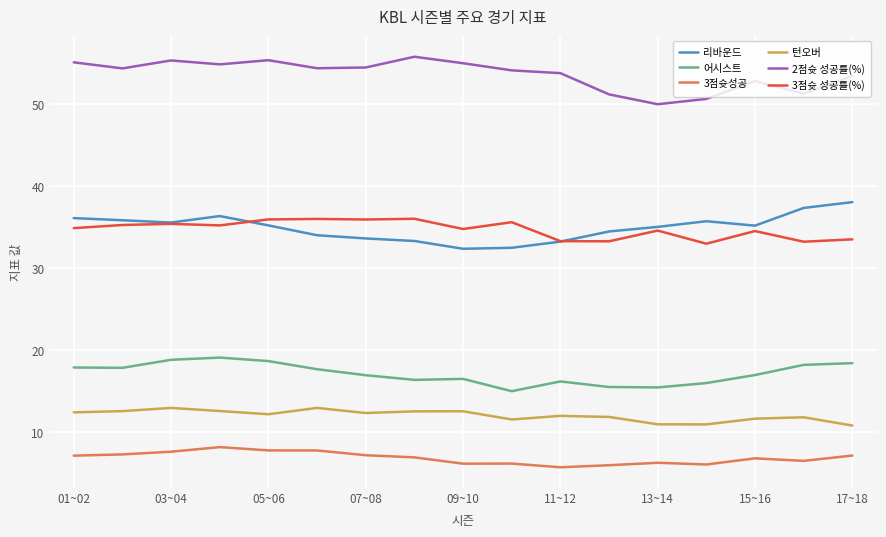

What is the highest value of the 3점슛 성공률(%) series?

36.0